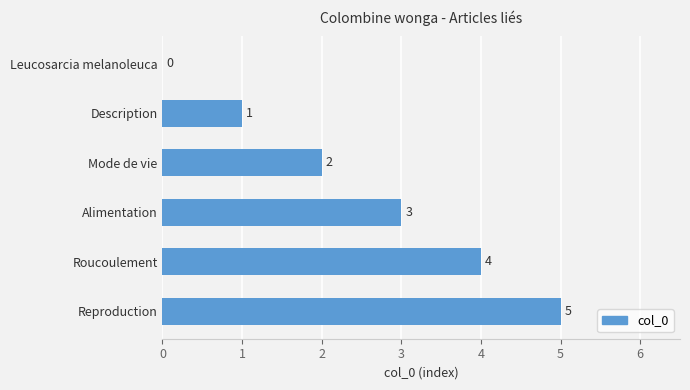

How many values are between 1 and 4?

4